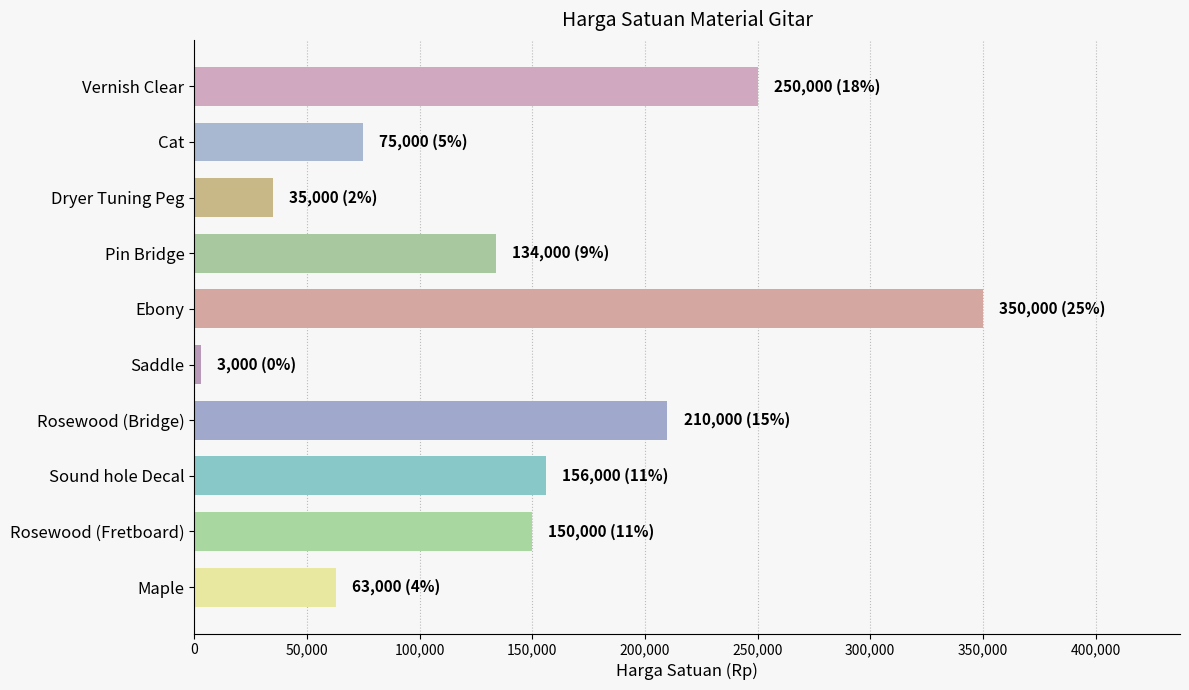

Which category has the lowest value across all series?

Saddle